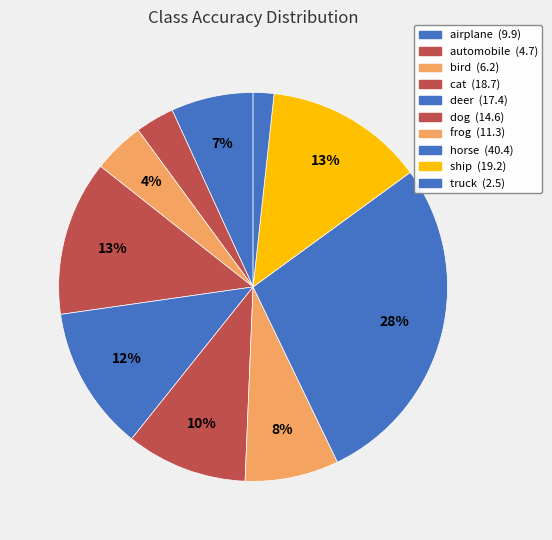

Is it true that airplane is 7% of the pie?

True